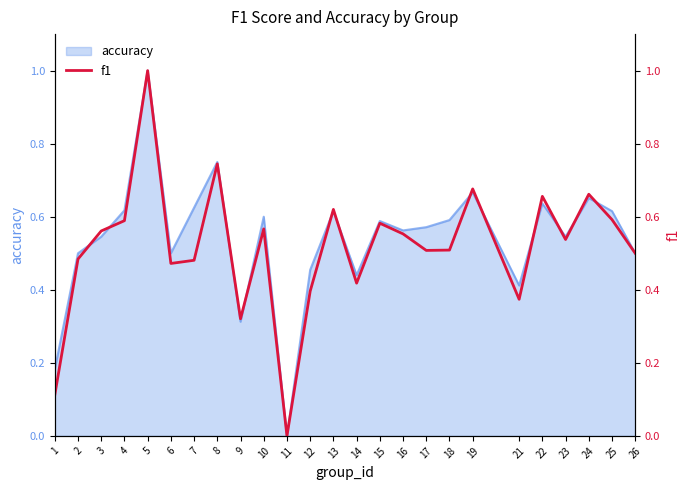

Reading left to right, transcribe all the data shown in this chart.

0.1	0.5	0.6	0.6	1.0	0.5	0.5	0.7	0.3	0.6	0.0	0.4	0.6	0.4	0.6	0.6	0.5	0.5	0.7	0.4	0.7	0.5	0.7	0.6	0.5